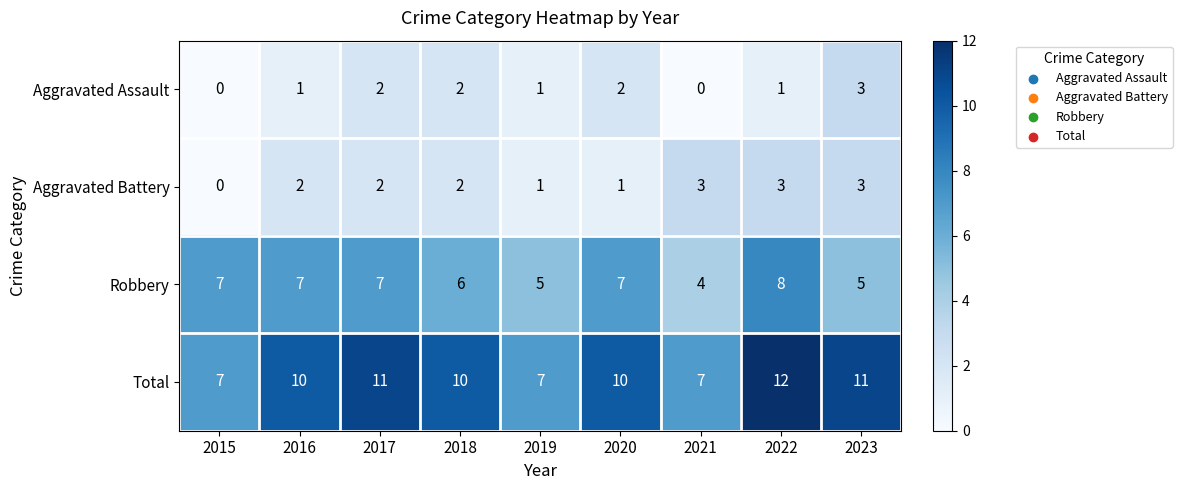

At 2021, list the series in order from largest to smallest.

Total, Robbery, Aggravated Battery, Aggravated Assault